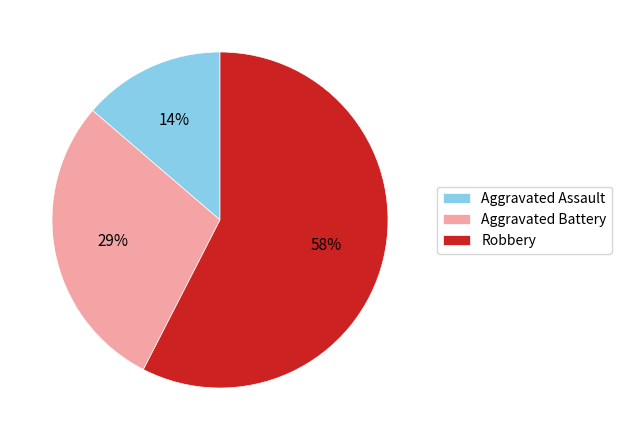

The Robbery slice represents 58% of the pie. True or false?

True